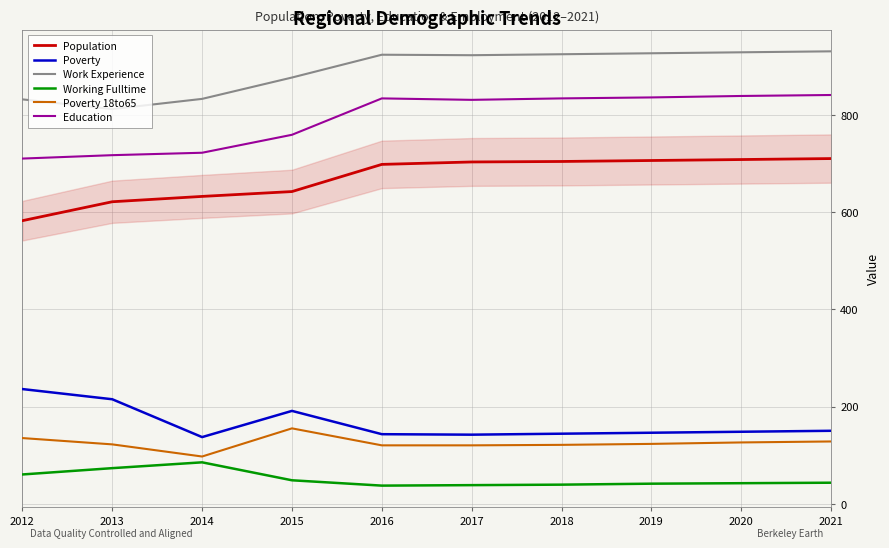

At which label does Poverty 18to65 first exceed 123?

2012